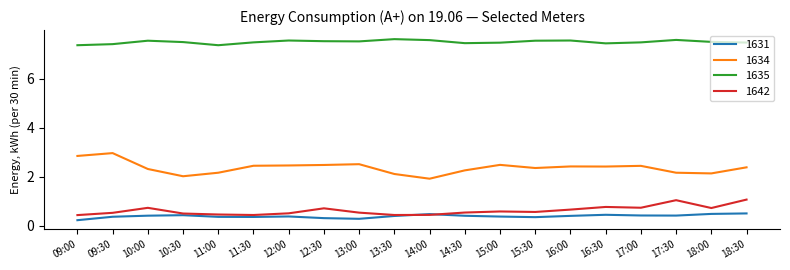

Rank the series by their maximum value, from lowest to highest.

1631, 1642, 1634, 1635